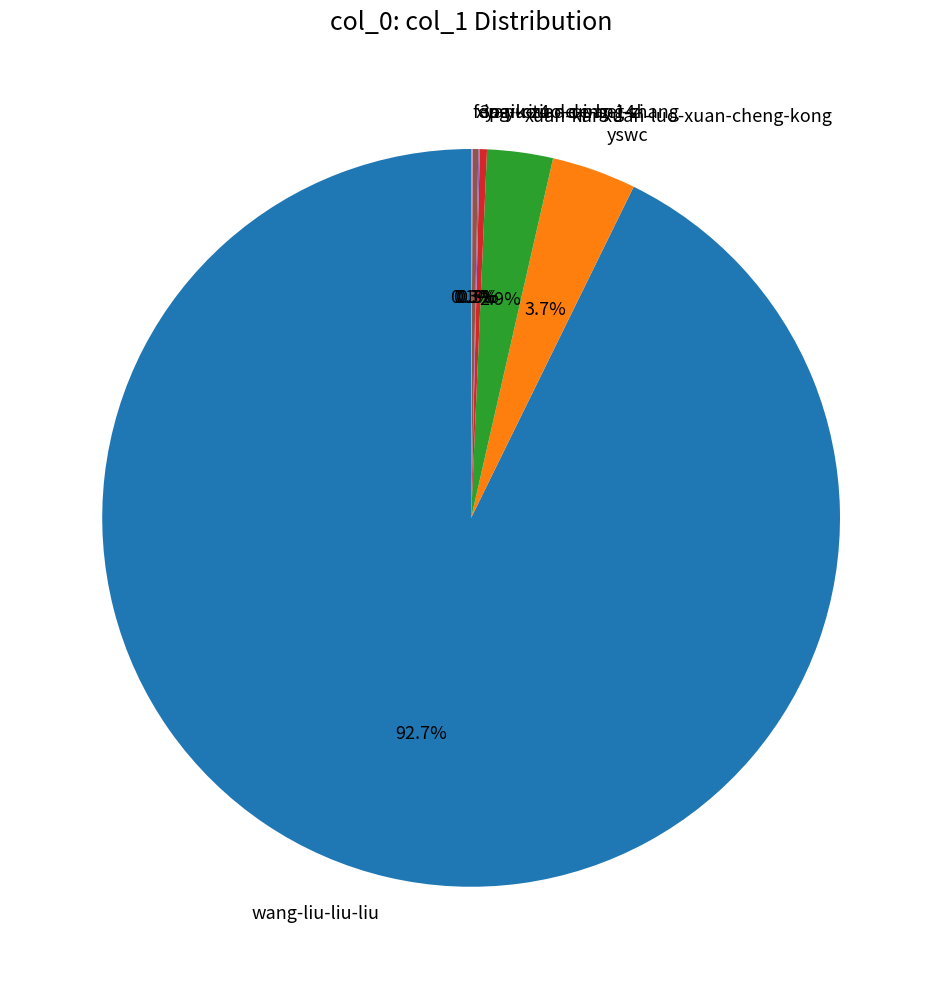

What portion of the pie excludes yswc?

96.3%